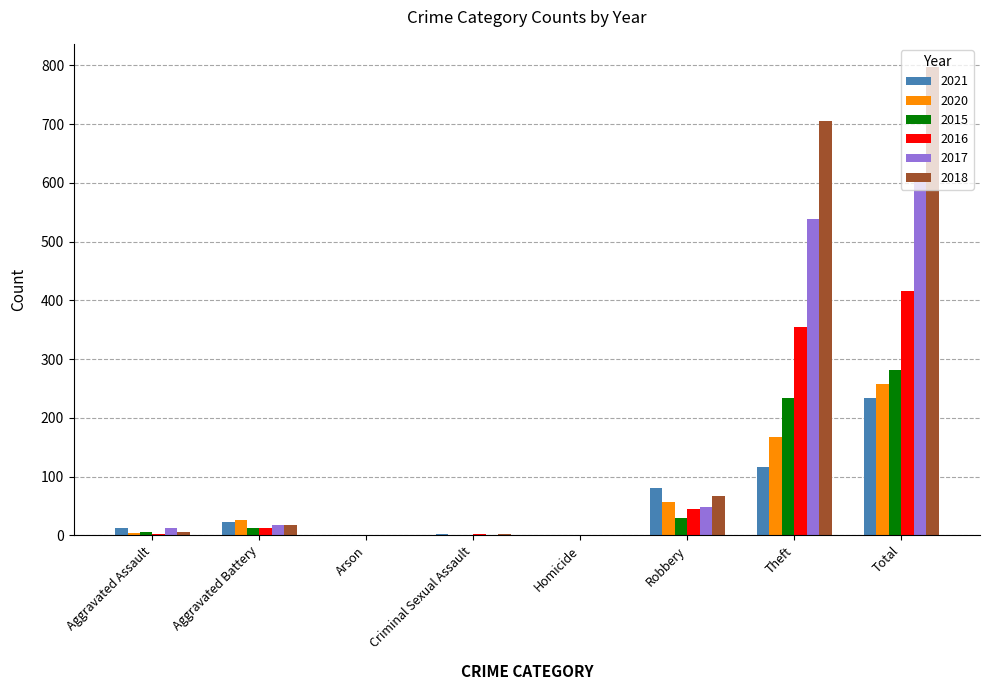

Read the 2017 value at Total.

617